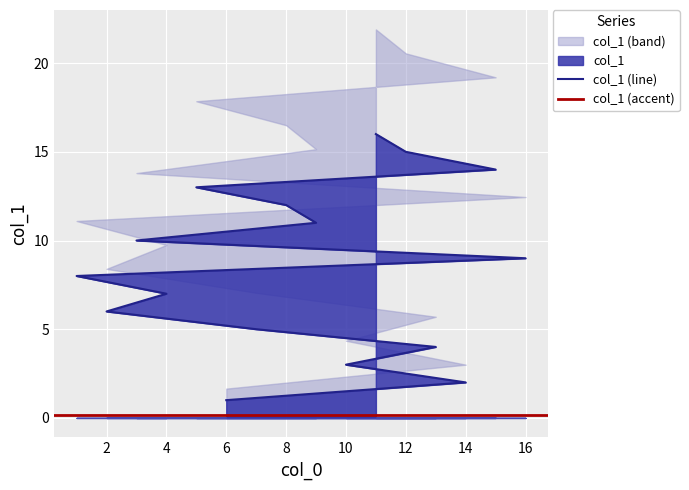

What is the approximate value at 12?

15